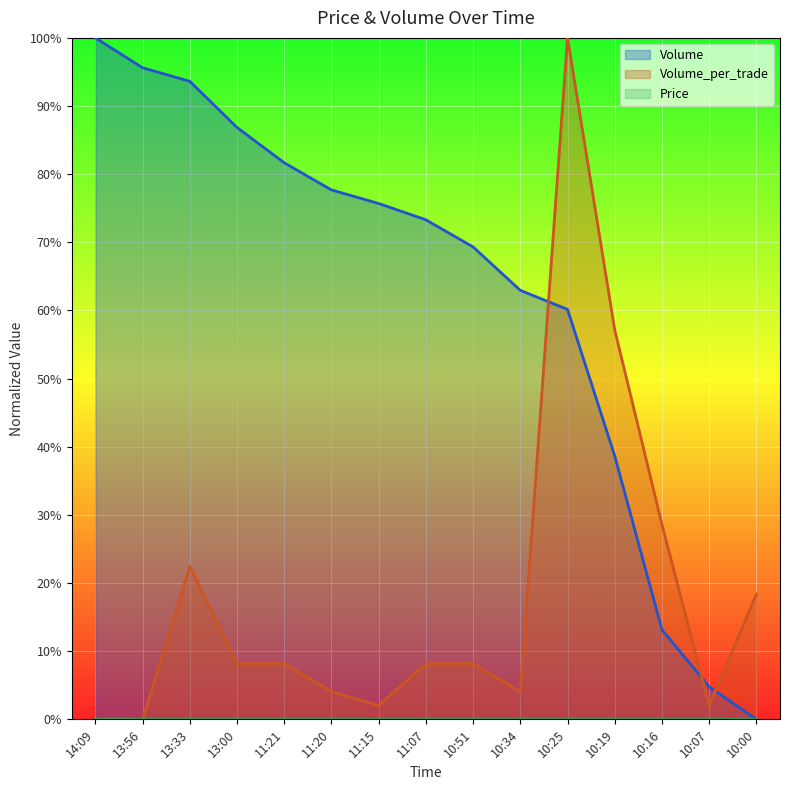

At 11:21, list the series in order from smallest to largest.

Volume_per_trade, Volume